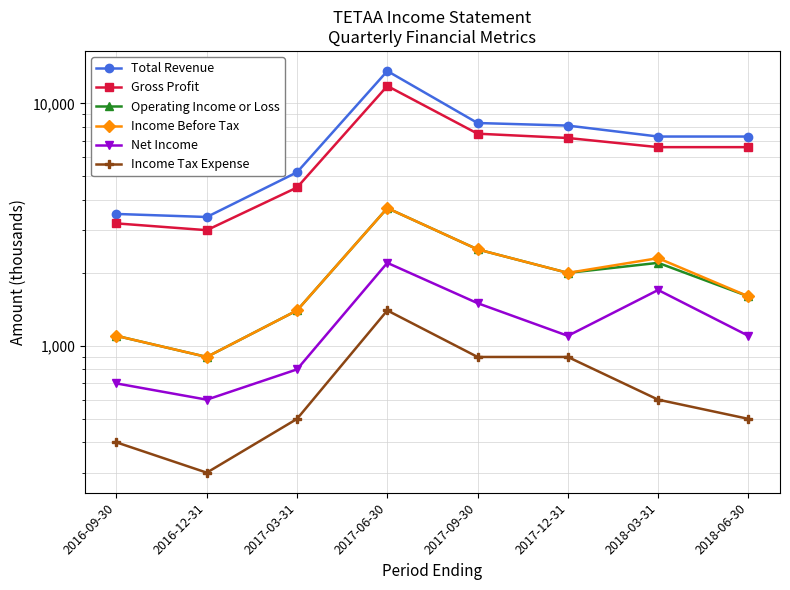

Which series has the largest total across all categories?

Total Revenue